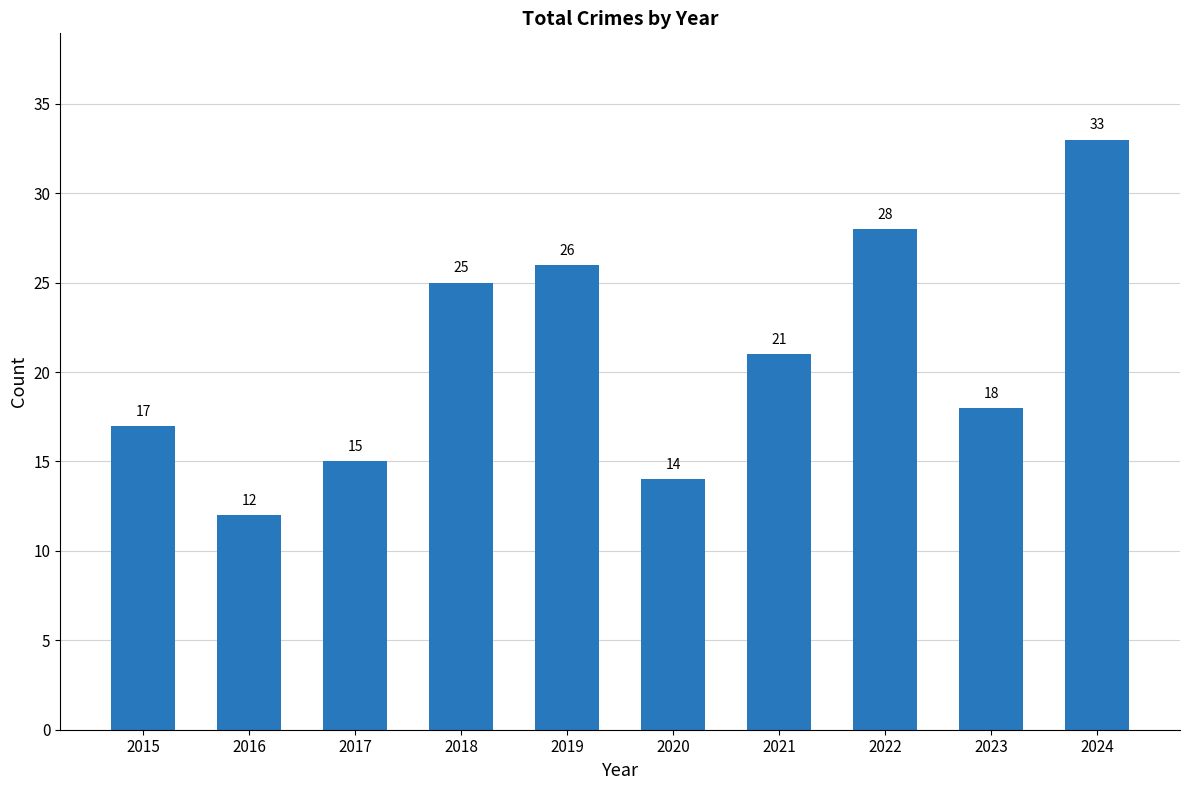

What is the value of the 7th bar from the left?

21